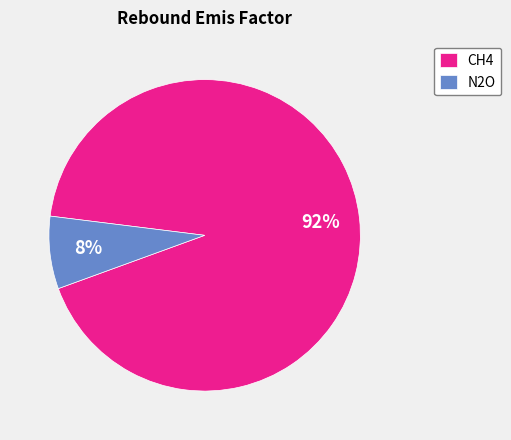

Do N2O and CH4 together represent more than half of the pie?

Yes